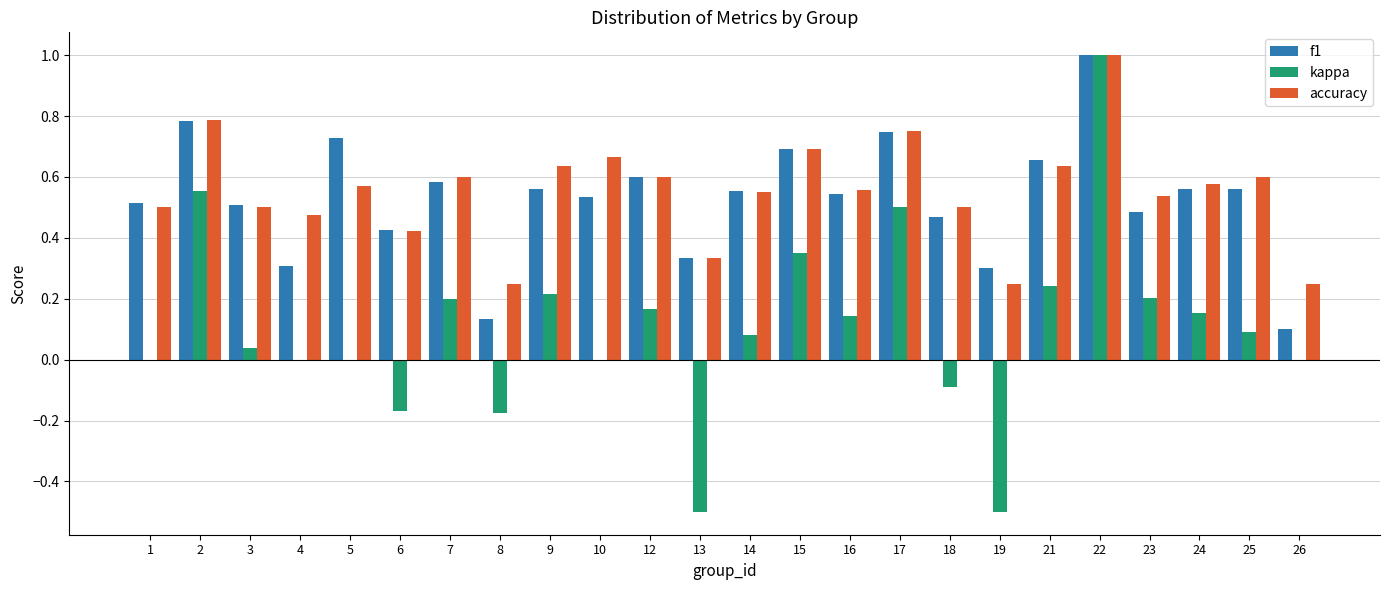

Are the bars grouped side by side (vs. stacked)?

Yes